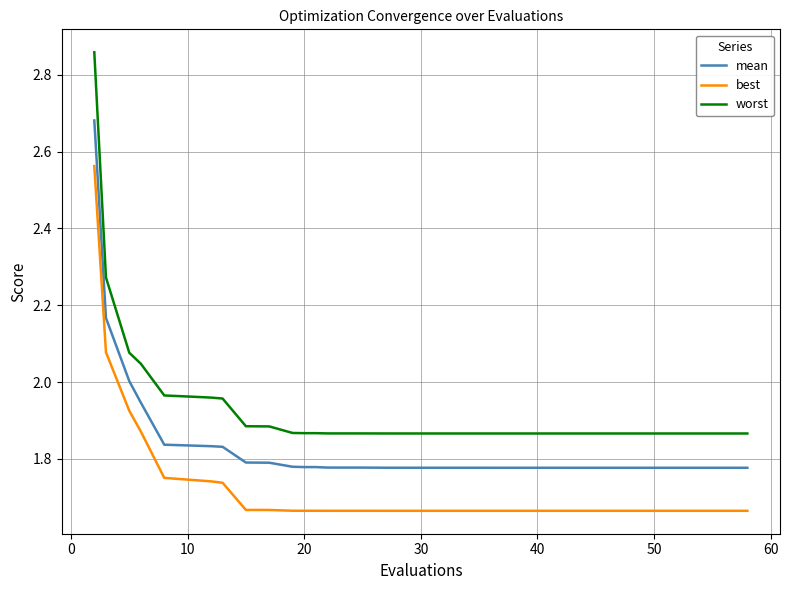

Which series has the largest total across all categories?

worst